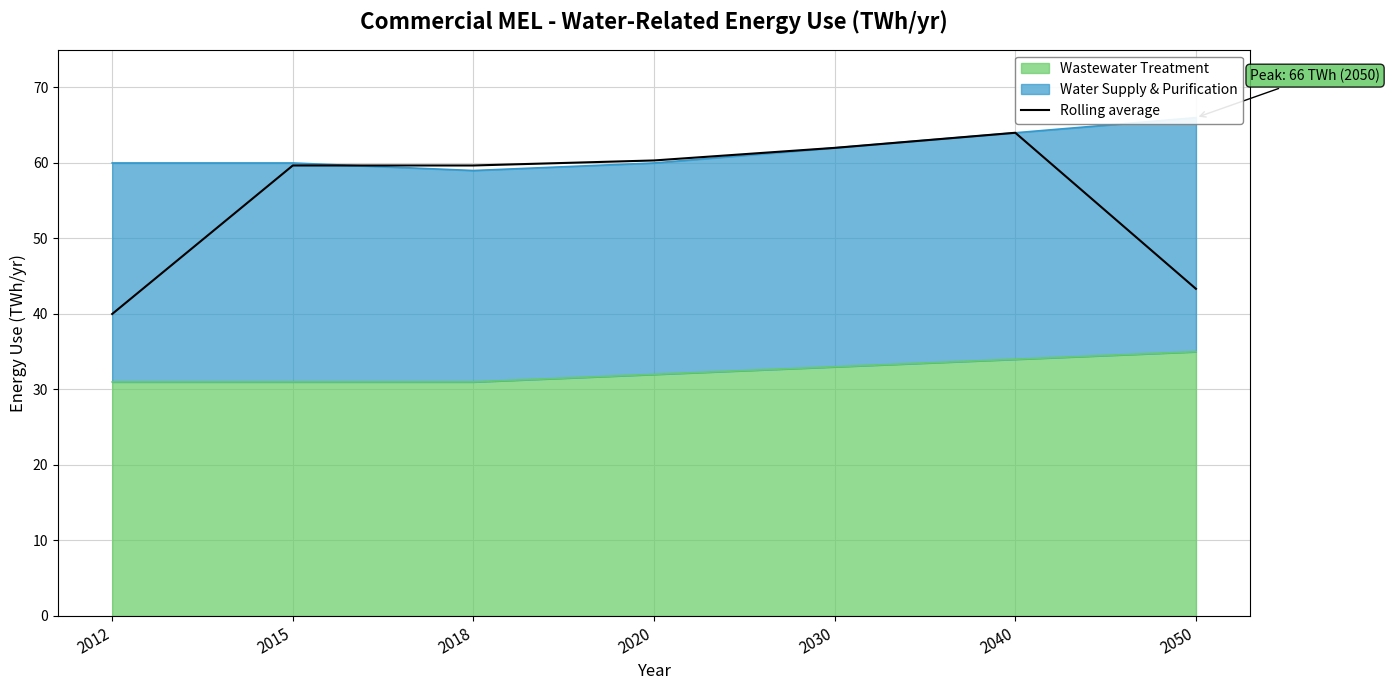

How many values are below 59?

2